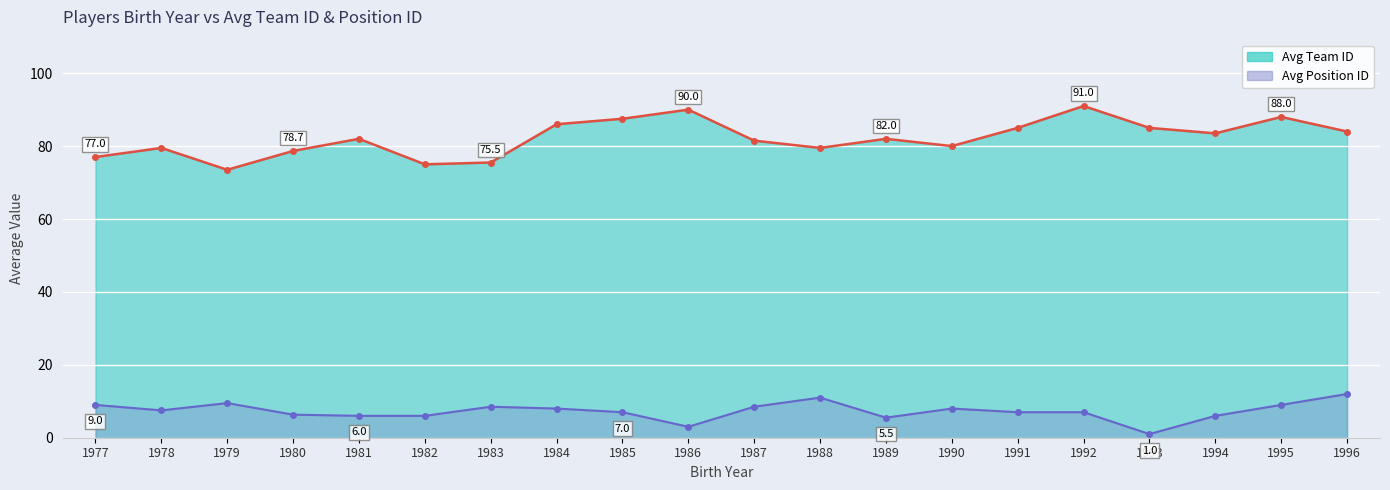

What are all the series names shown in the legend?

Avg Team ID, Avg Position ID